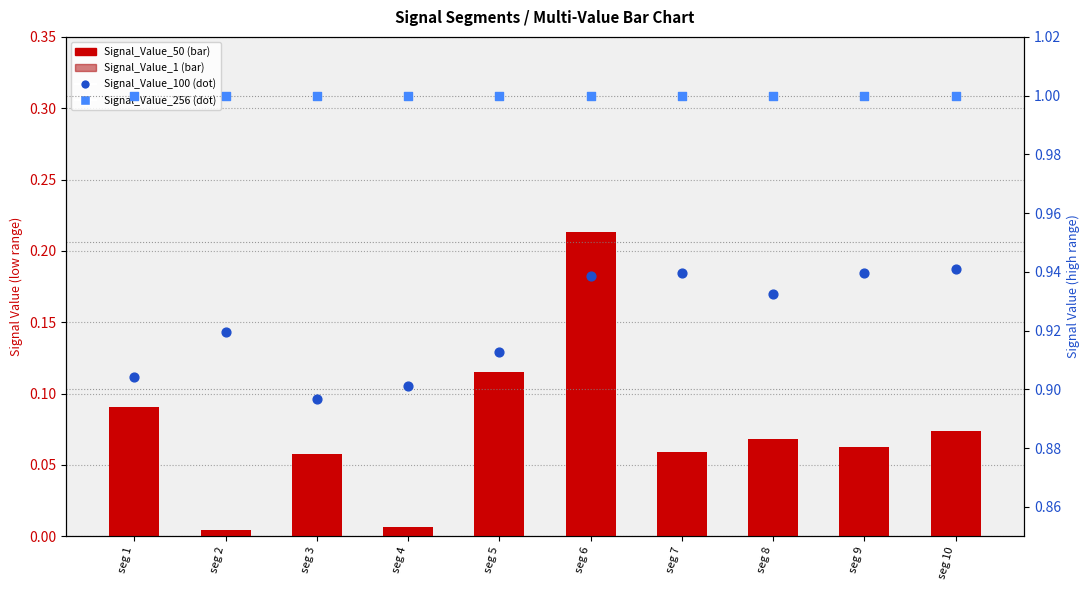

What are all the series names shown in the legend?

Signal_Value_50, Signal_Value_1, Signal_Value_100, Signal_Value_256